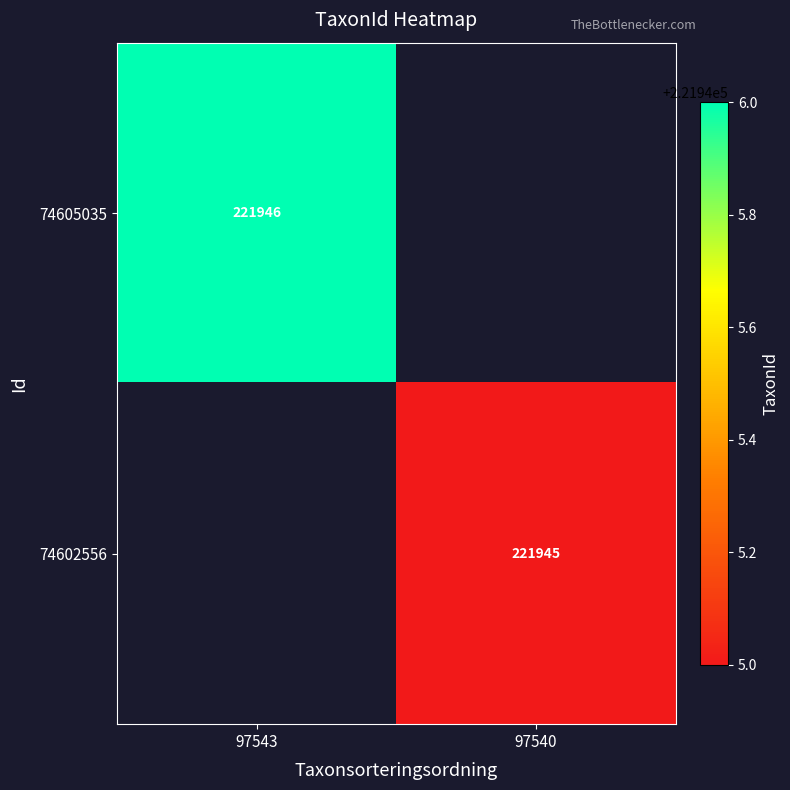

Is it true that 74602556 equals 150469 at 97540?

False